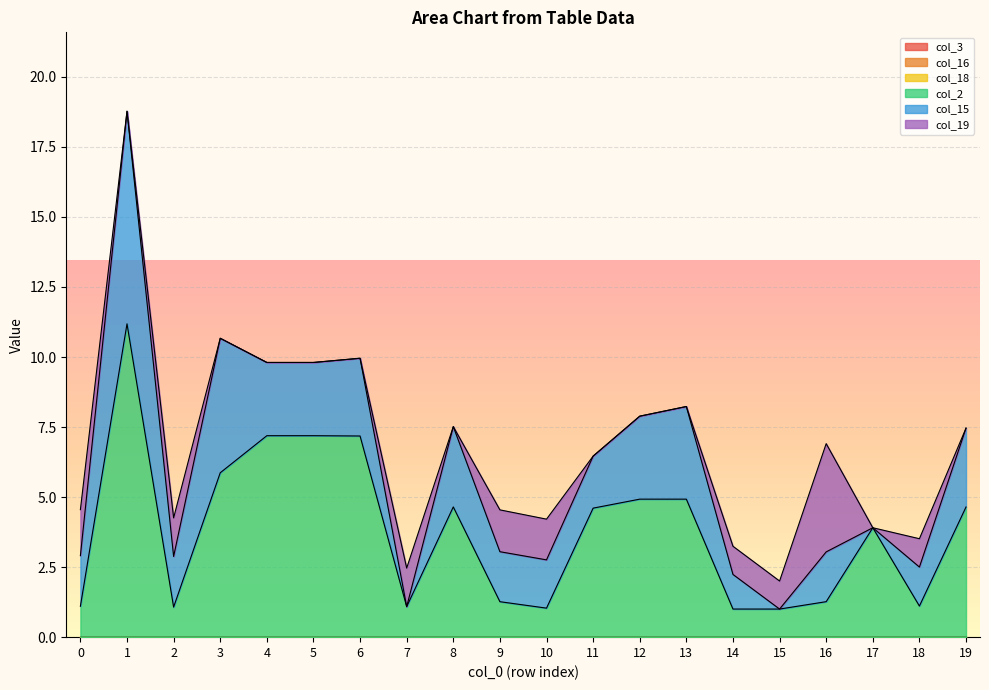

How many data points in col_15 are less than 1?

3